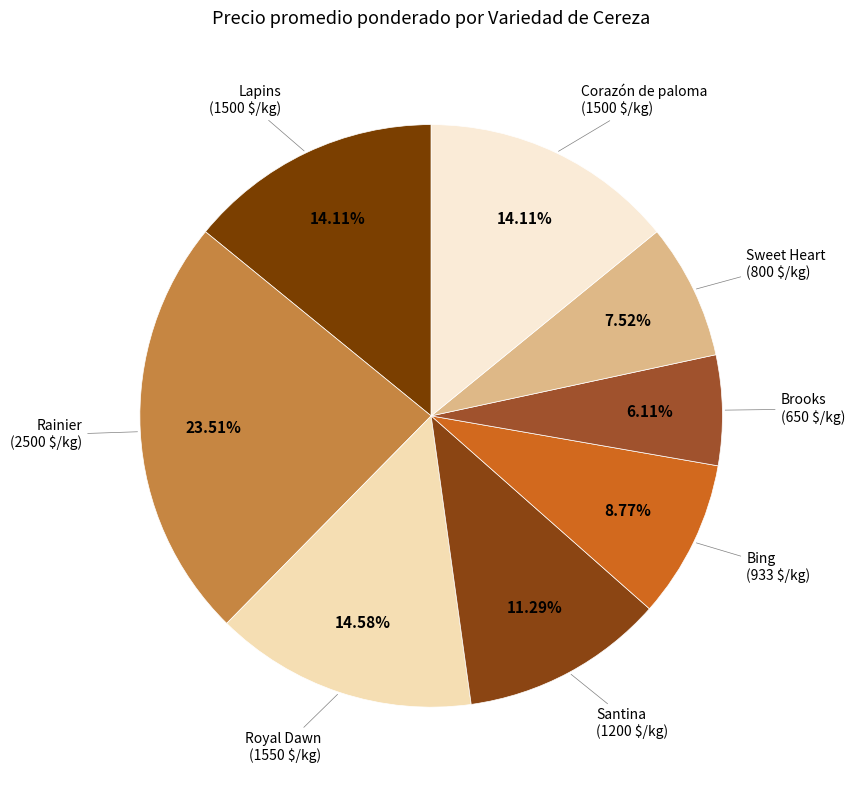

Is there any slice that represents more than half of the pie?

No